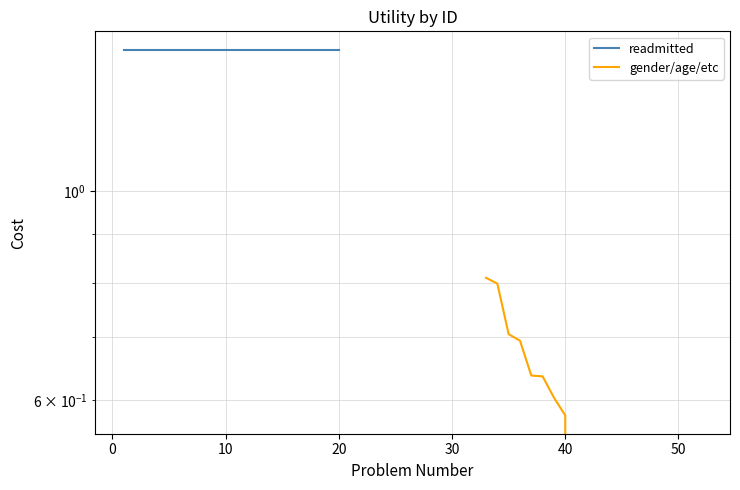

True or false: readmitted and gender/age/etc cross at least once.

False